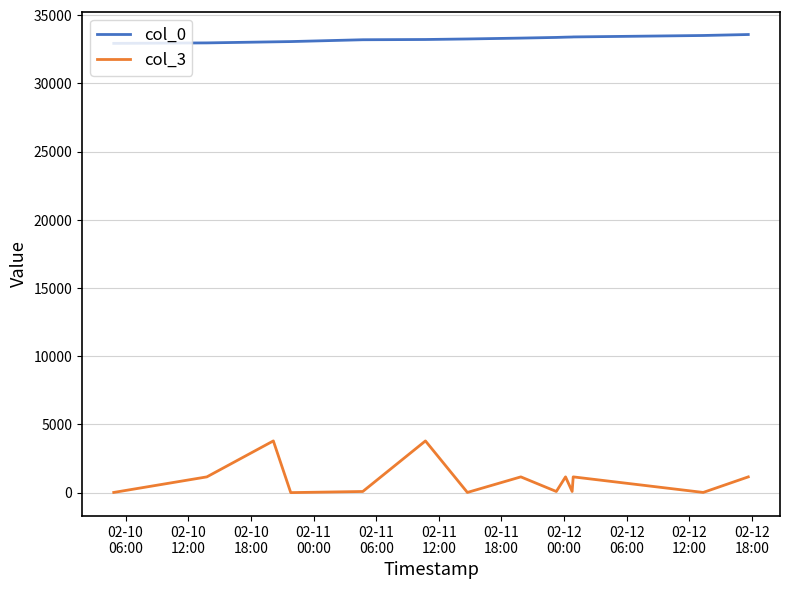

What is the difference between the maximum and minimum values in the col_0 series?

650